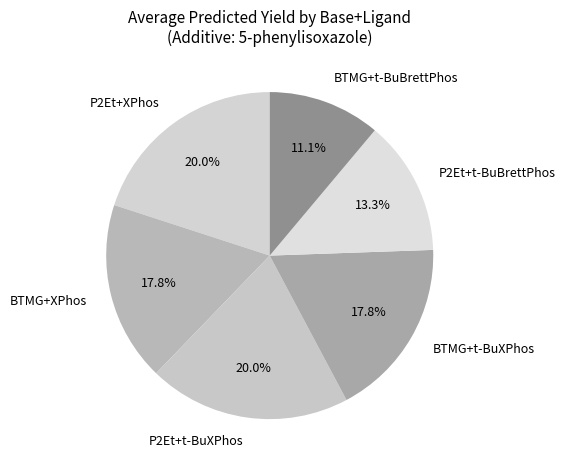

Is there any slice that represents more than half of the pie?

No